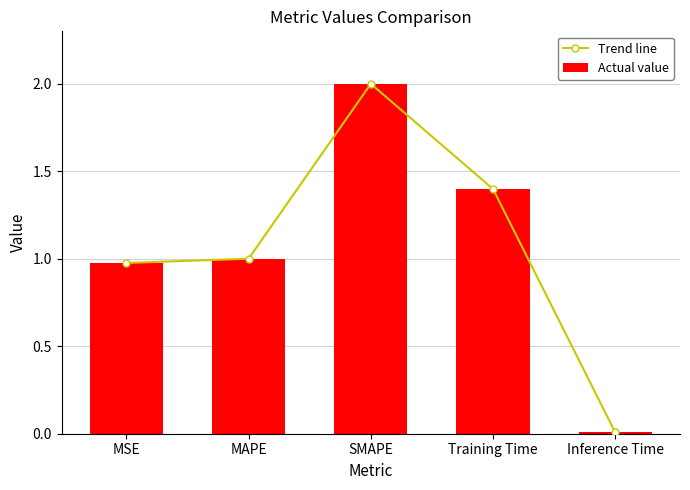

What is the difference between the Trend line values at MSE and SMAPE?

1.0